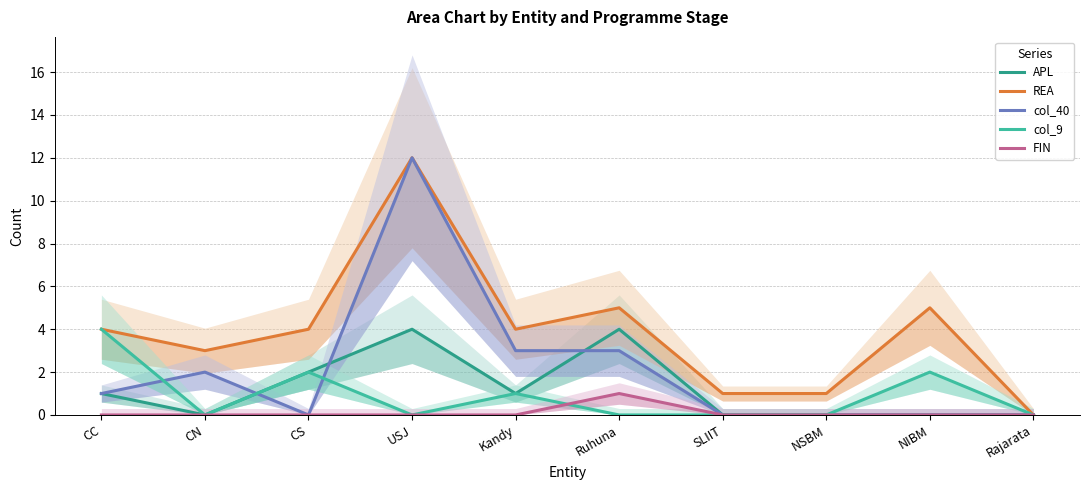

What is the label of the 4th point from the left?

USJ